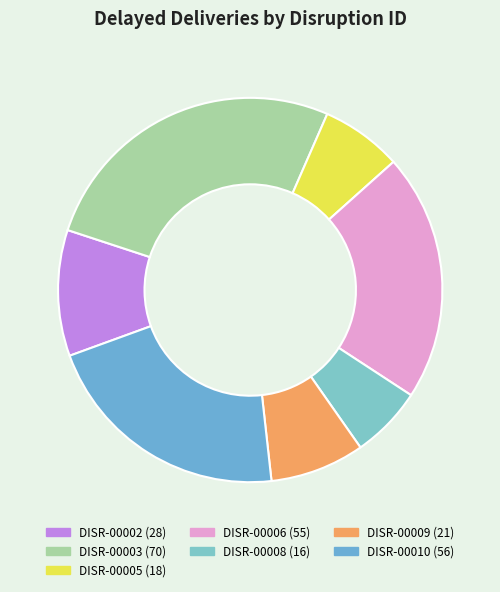

What is the change in value from DISR-00002 to DISR-00003?

+42